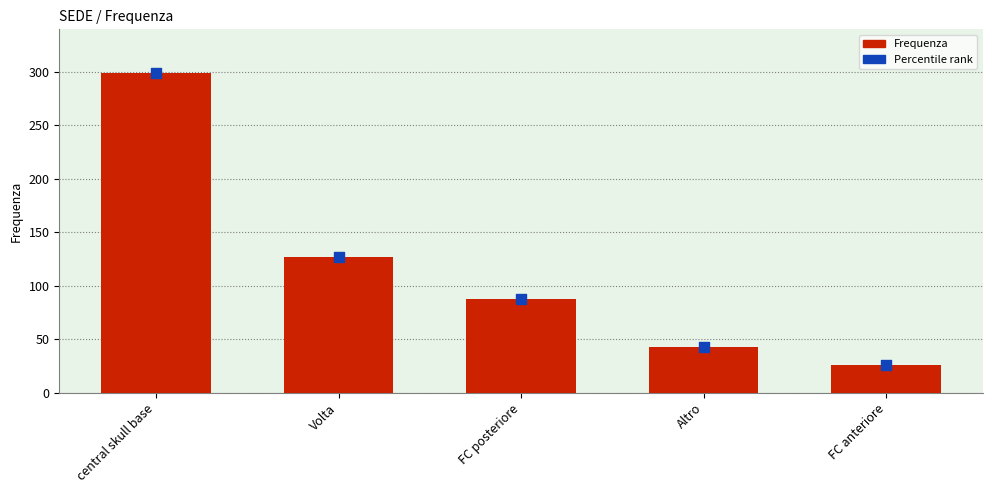

Which series has the widest spread of Y values?

Frequenza